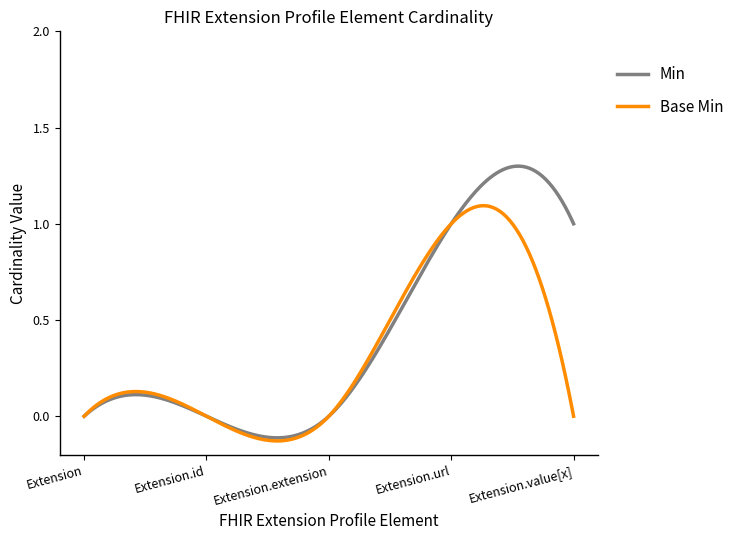

Which series has the widest spread of values?

Min